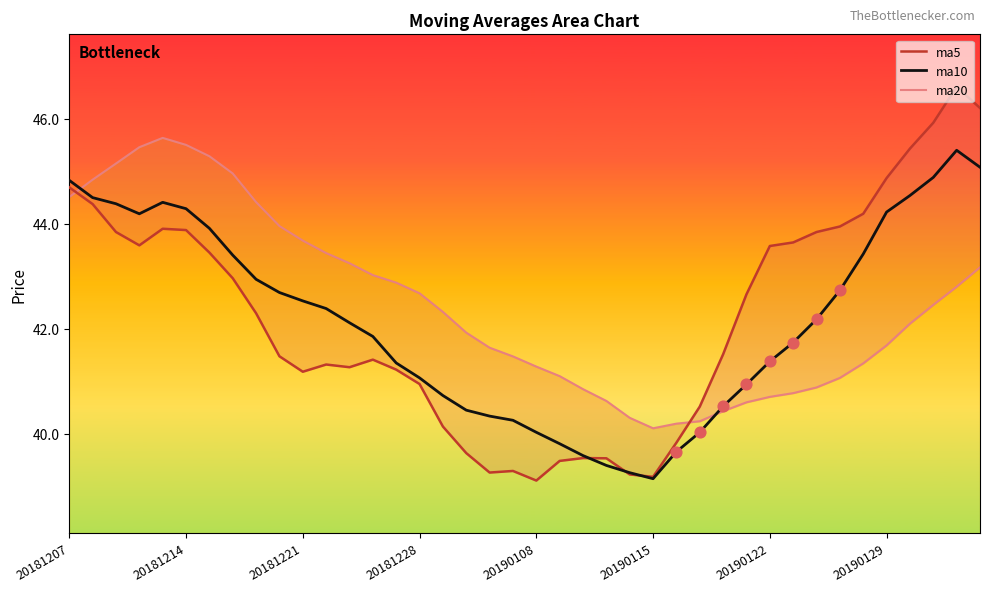

Which series contains the lowest Y value?

ma5